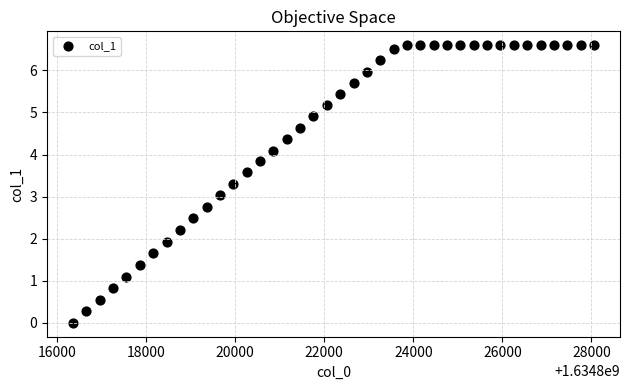

What is the range of Y values (max minus min)?

6.6